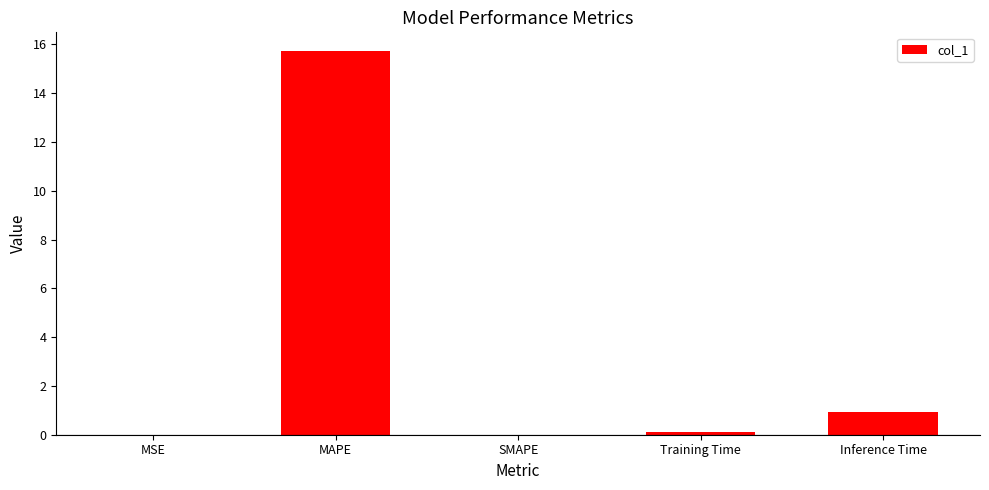

What is the sum of all values?

16.7